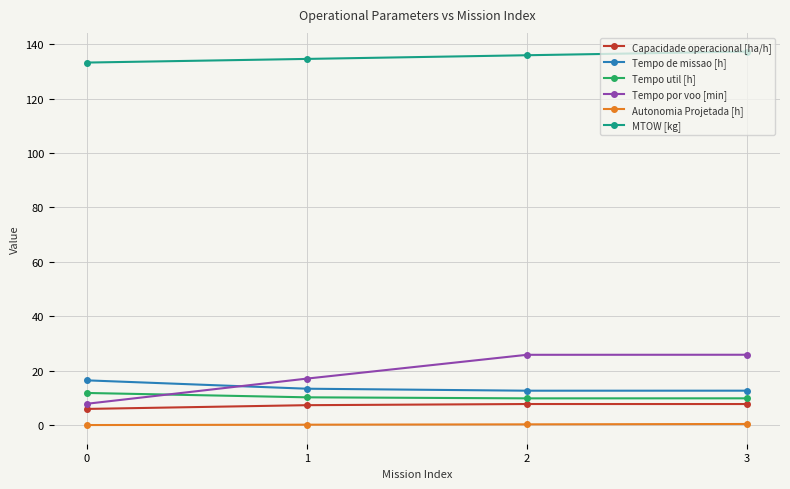

Rank the categories by MTOW [kg] value from lowest to highest.

0, 1, 2, 3